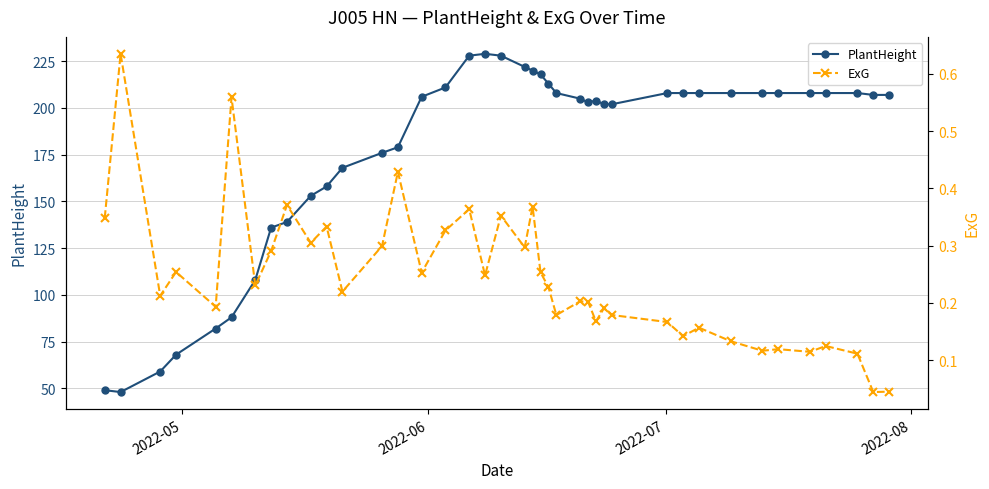

What is the minimum value for PlantHeight?

48